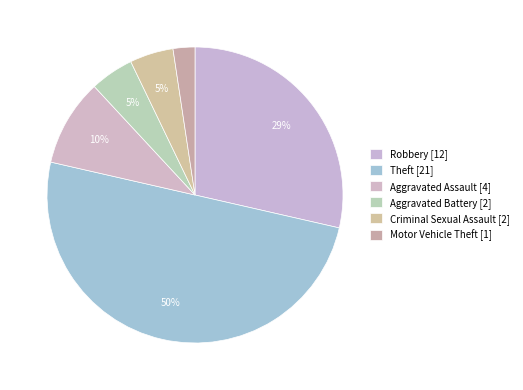

True or false: Aggravated Assault accounts for 10% of the total.

True